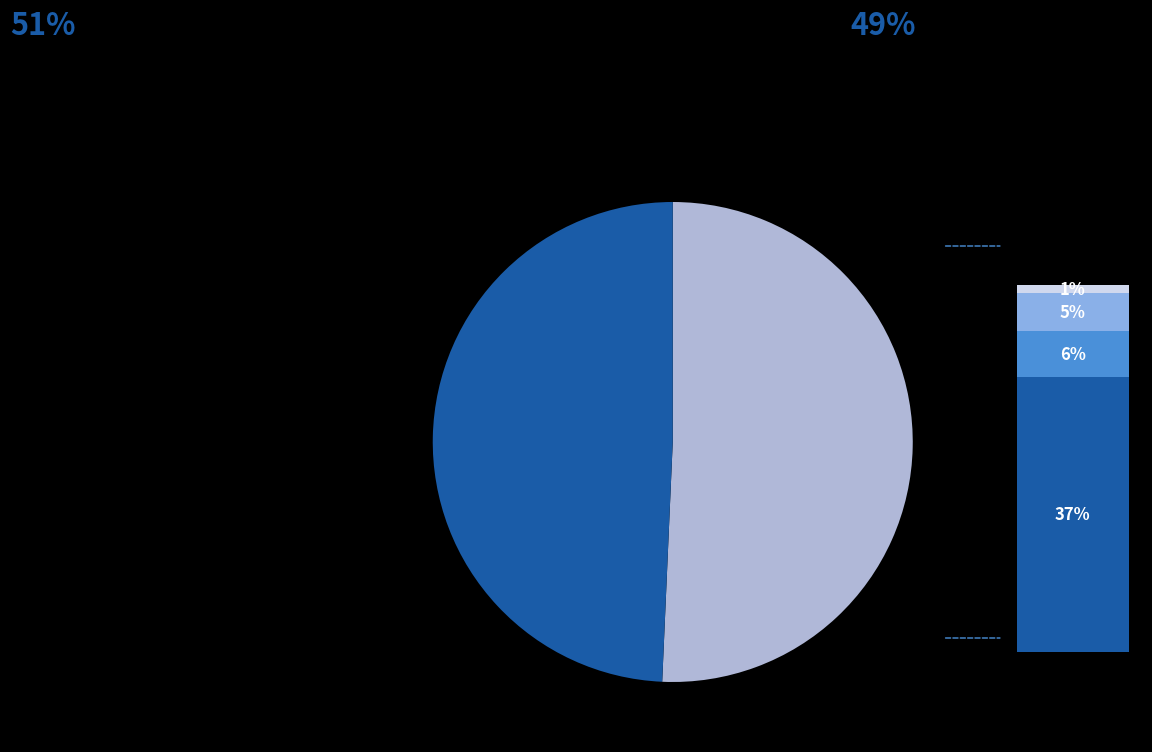

To the nearest percent, what portion does canceled represent?

6%